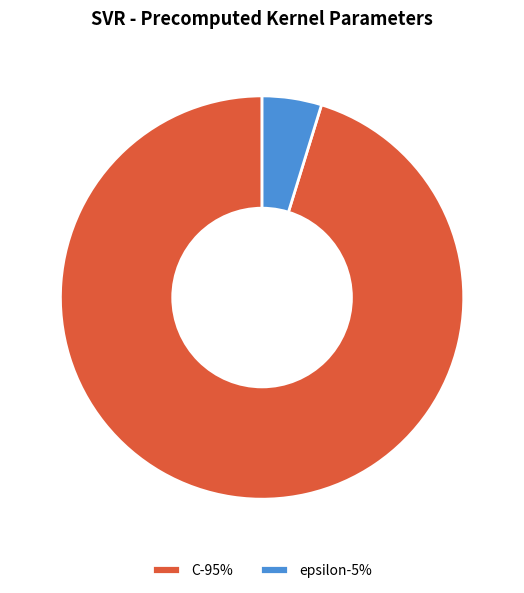

What is the largest slice in the pie chart?

C